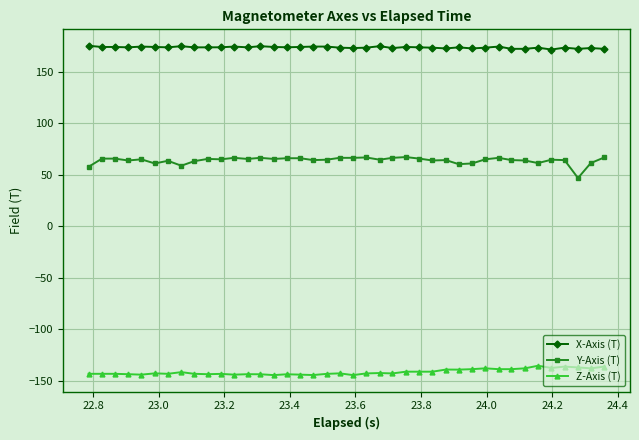

True or false: Y-Axis (T) and X-Axis (T) intersect in this chart.

False